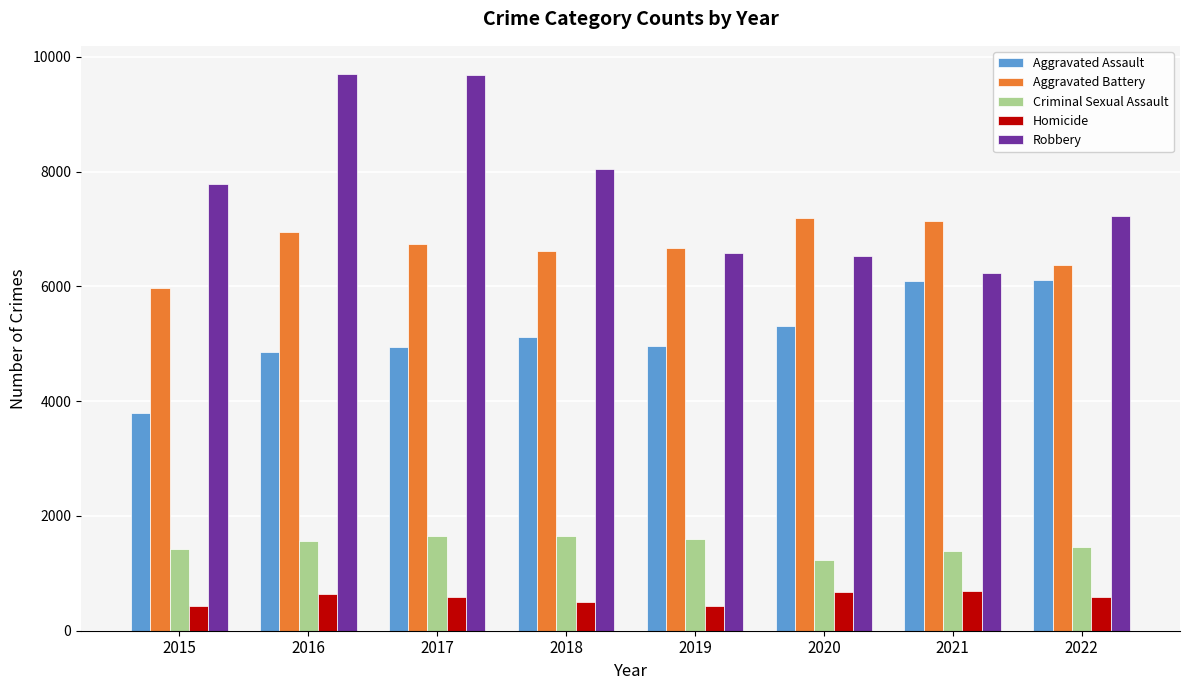

What is the value of the Aggravated Battery bar at the 1st from the left?

5974